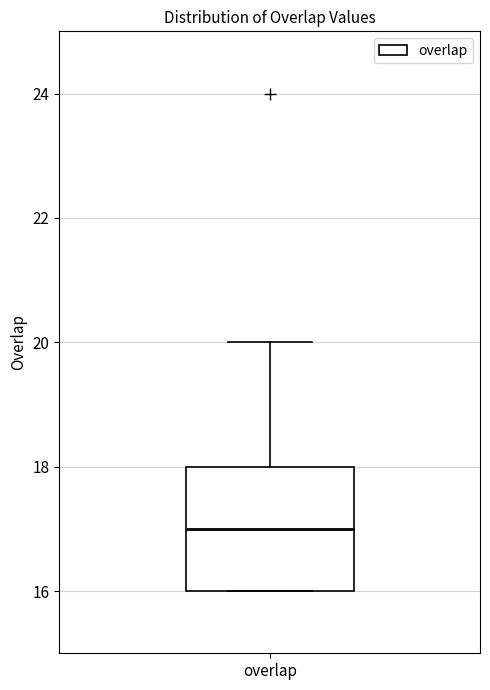

Transcribe this box plot: give where the median line is, the range the box spans, and where the two whiskers end, as read against the y-axis. The values are not printed on the chart, so give them approximately, as read against the axis.

median 17, box 16 to 18, whiskers 16 to 20